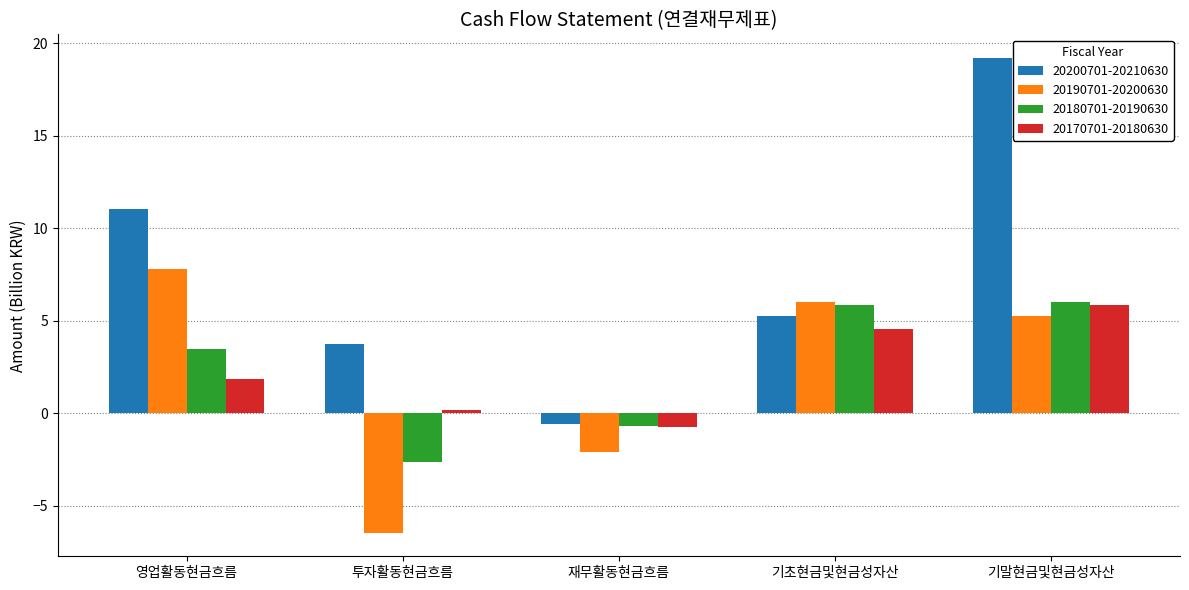

What is the label of the 2nd bar from the left?

투자활동현금흐름